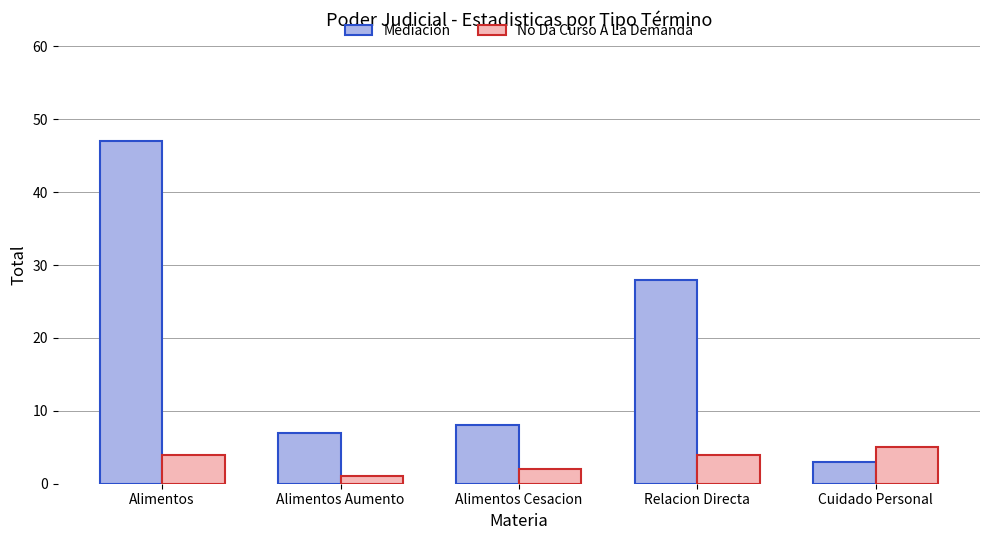

Are the bars grouped side by side (vs. stacked)?

Yes